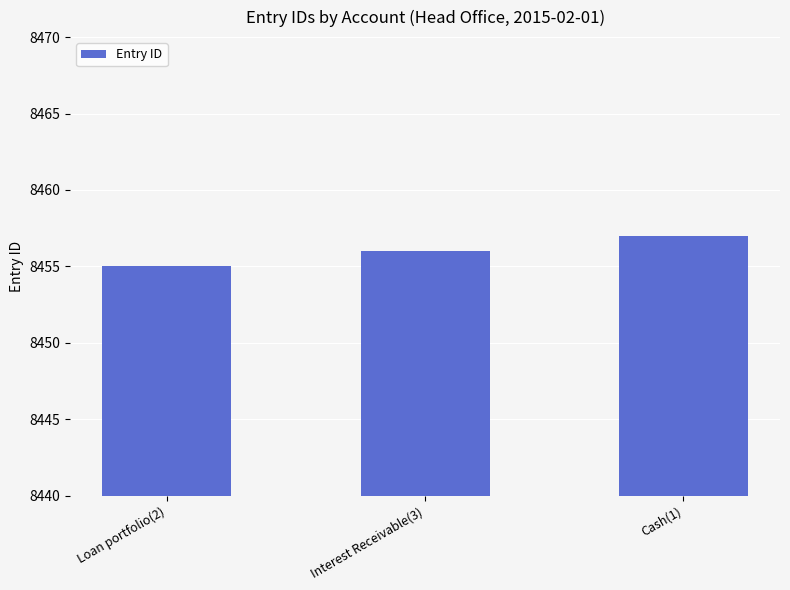

Reading right to left, list all the values displayed in this chart.

8457	8456	8455